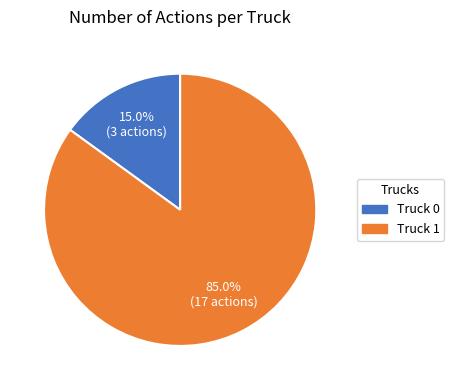

To the nearest percent, what is the combined percentage of Truck 0 and Truck 1?

100%